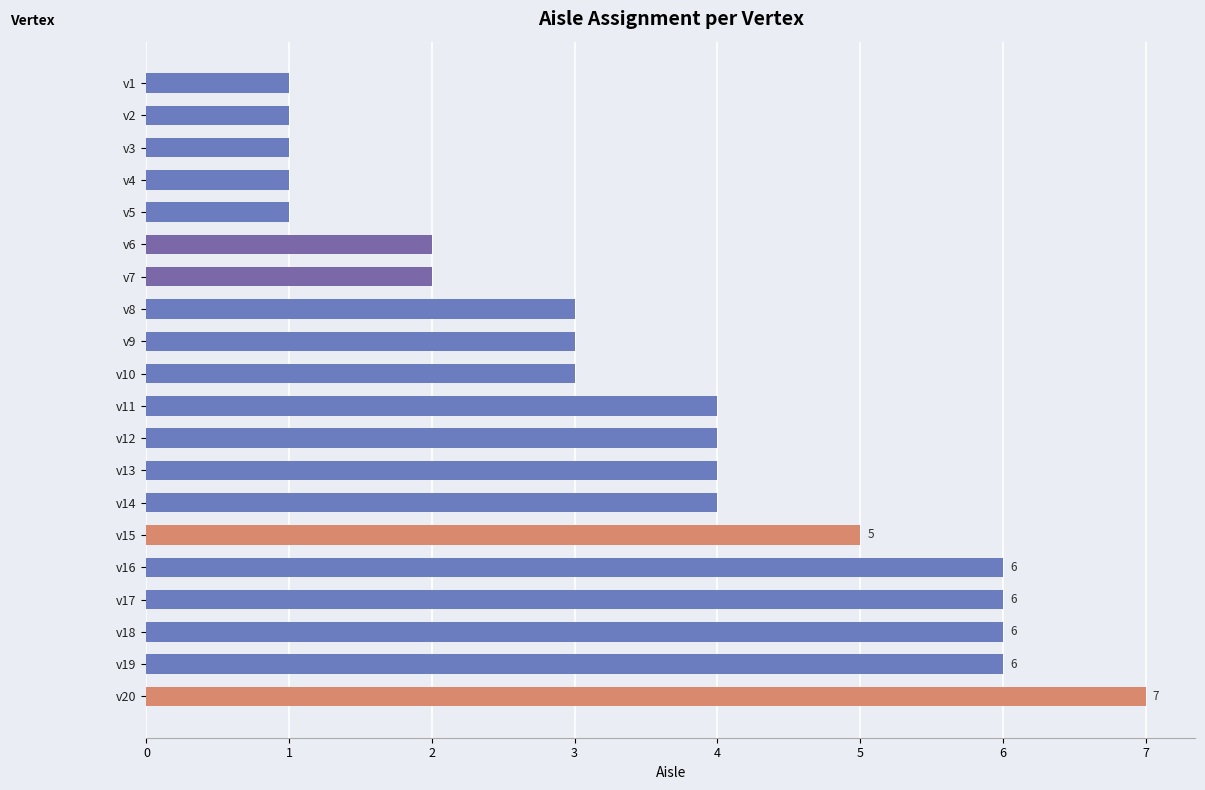

How many bars are there in total?

20